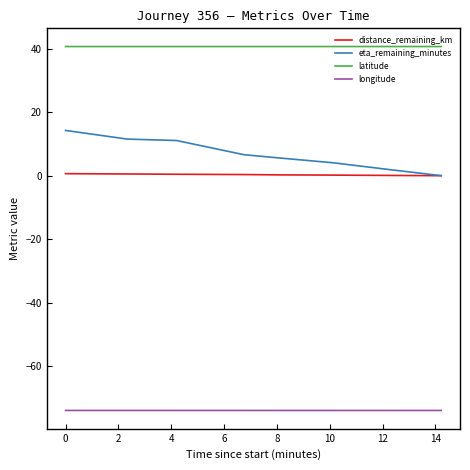

What is the greatest value displayed?

40.7